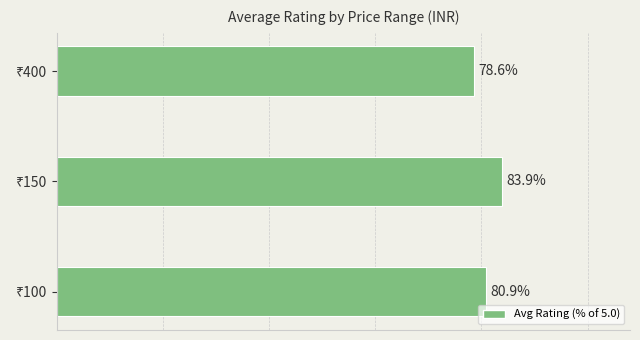

What is the sum of all values?

243.4